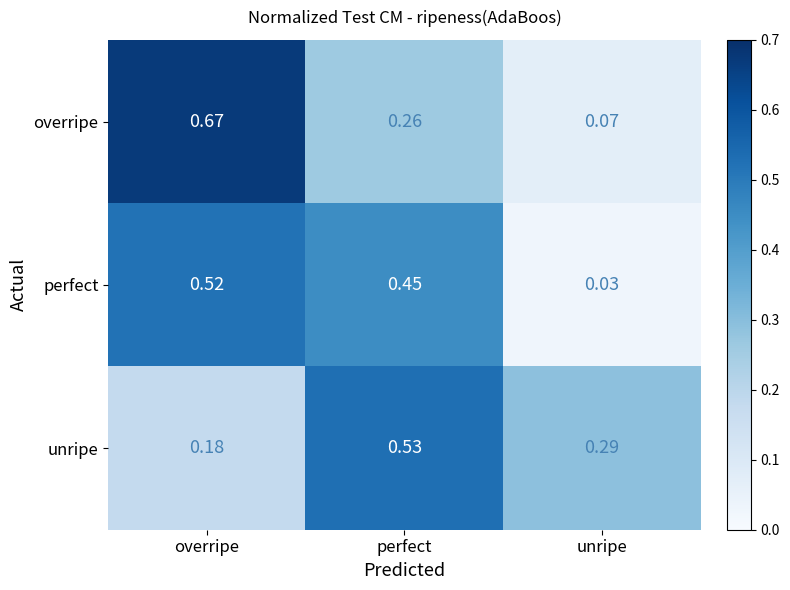

Rank the series at perfect from highest to lowest value.

unripe, perfect, overripe